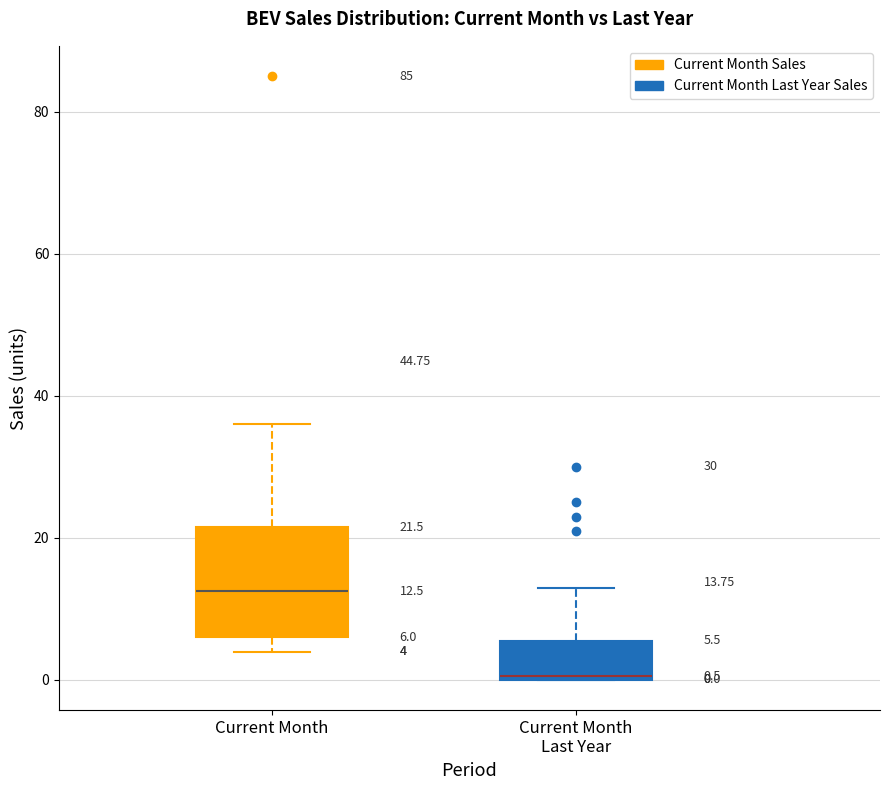

Comparing the boxes themselves (not the whiskers), which one is the tallest?

Current Month